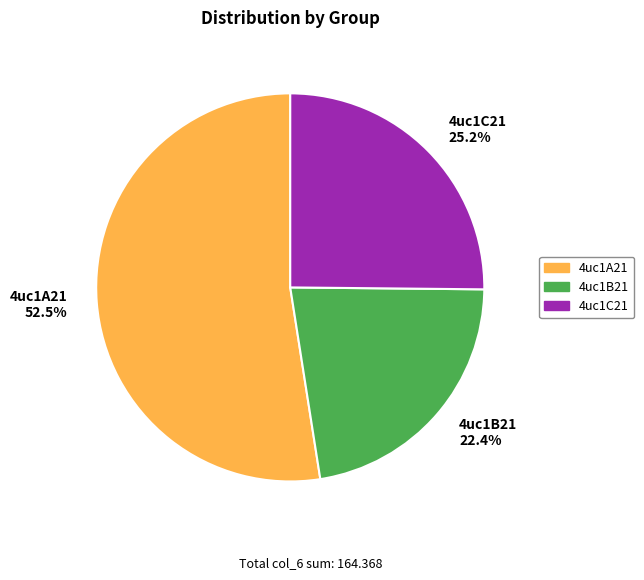

To the nearest percent, what percentage of the pie is 4uc1B21?

22%